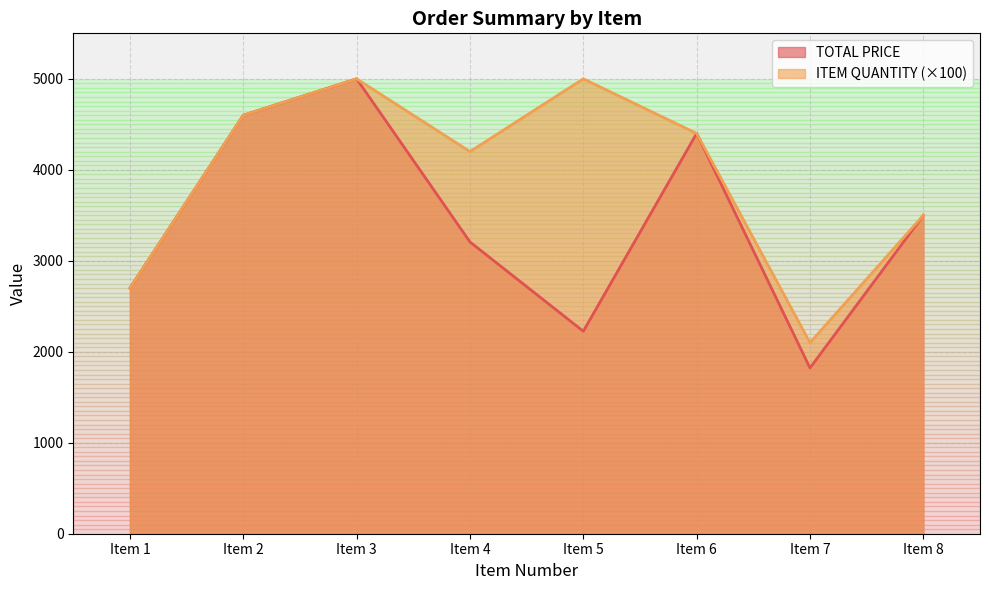

True or false: ITEM QUANTITY and TOTAL PRICE cross at least once.

False